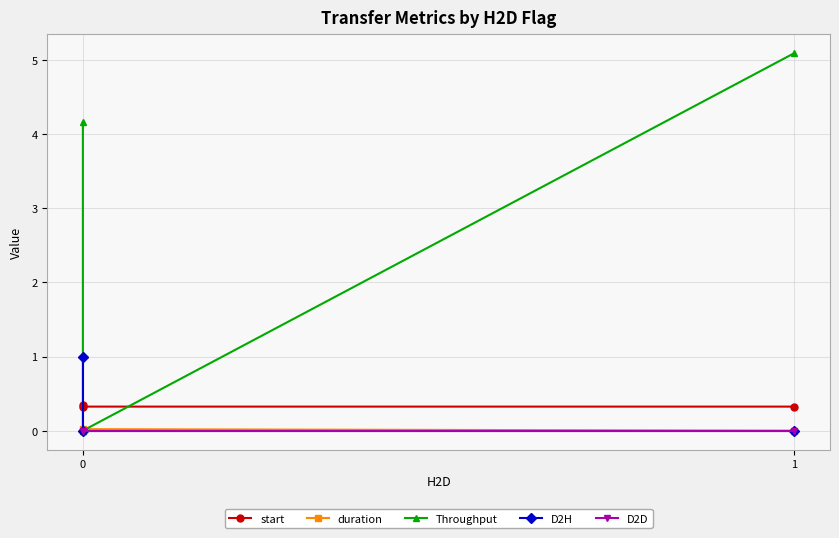

The start series shows 0.3 at 0. True or false?

True